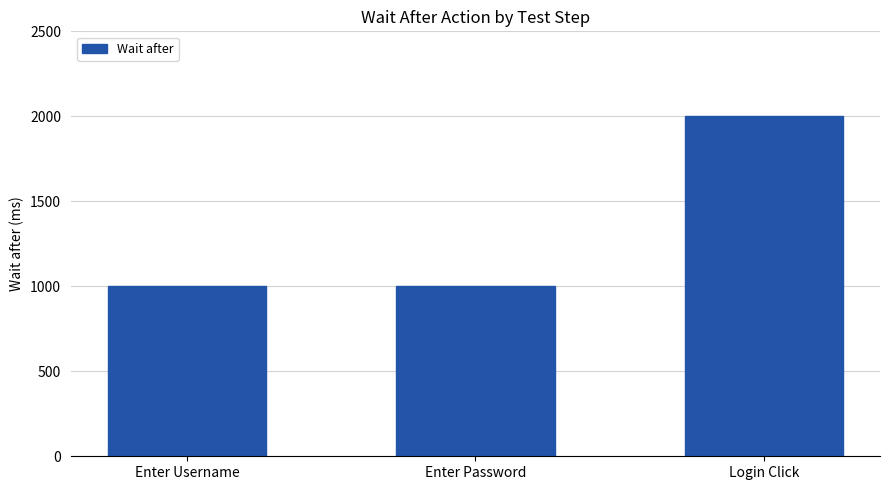

What is the difference between the values at Login Click and Enter Password?

1000